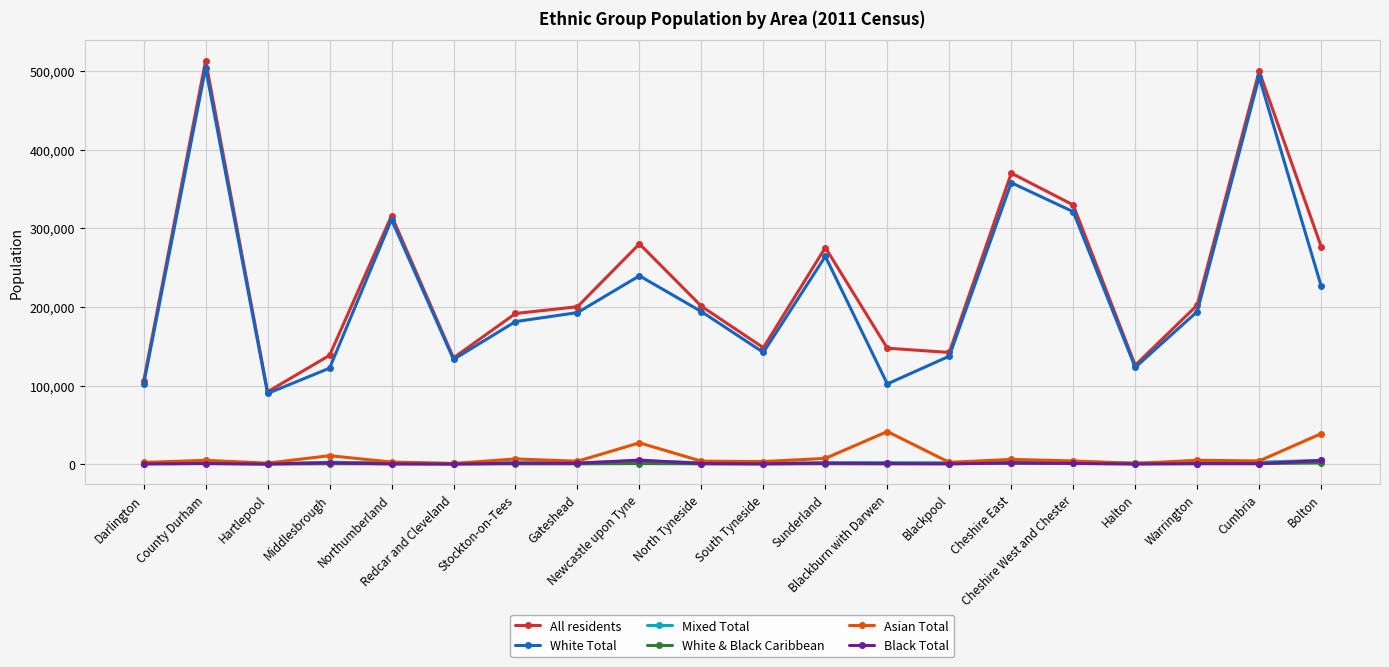

How many data points in Black Total are less than 734?

10